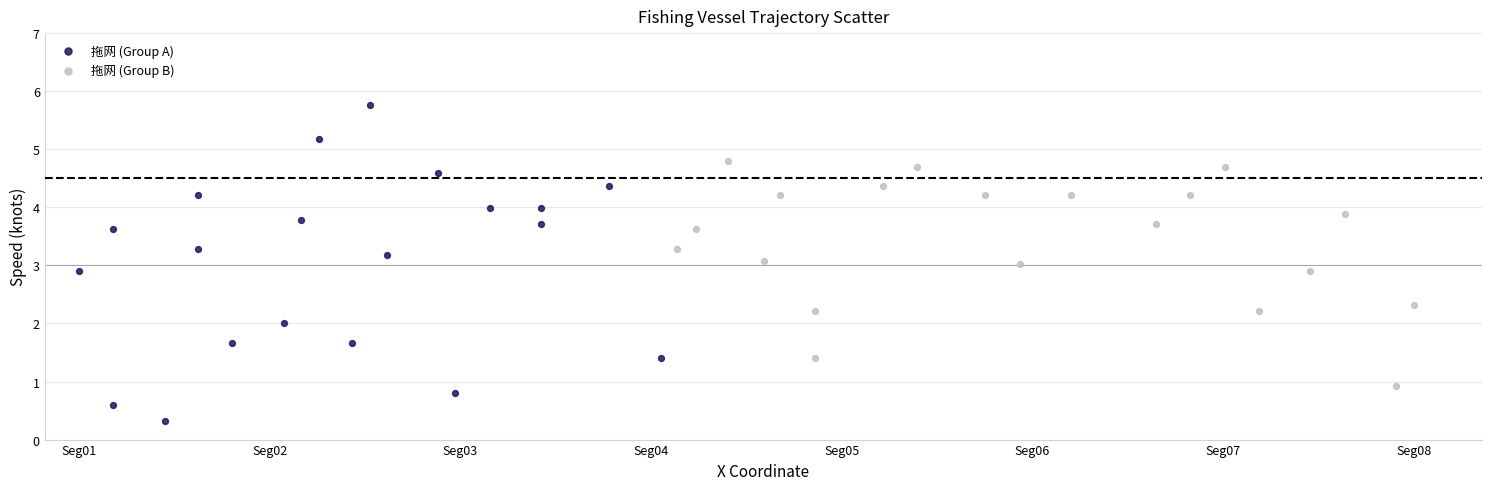

Which series contains the lowest Y value?

拖网 (Group A)